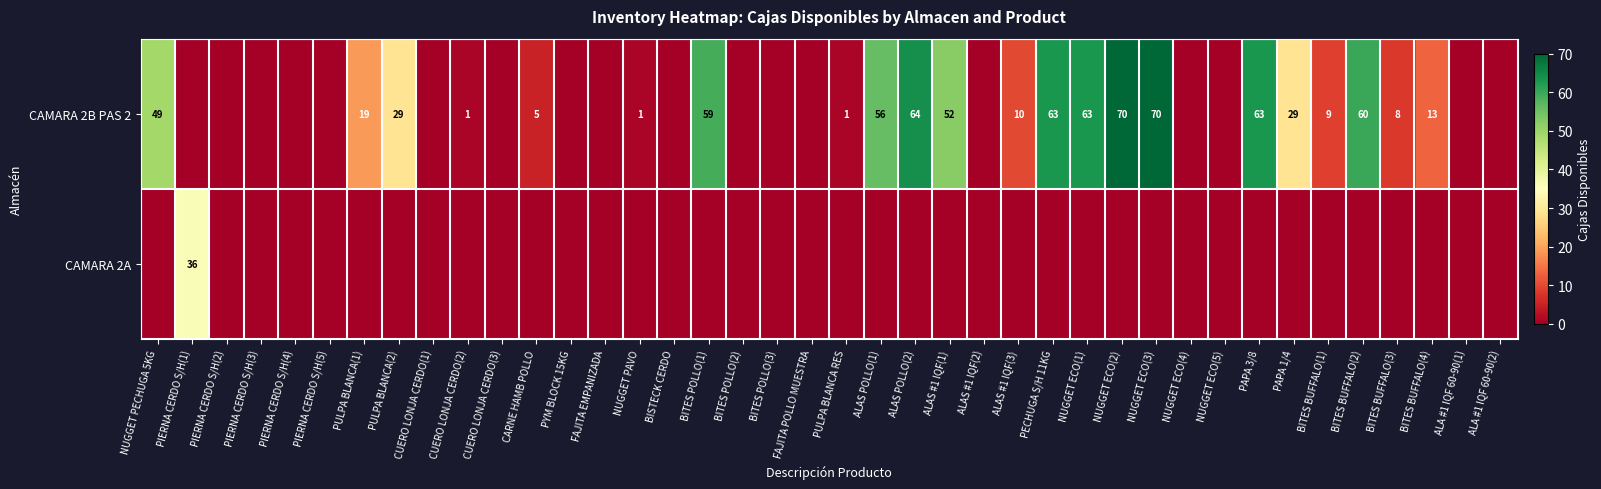

How many series are shown in this chart?

2